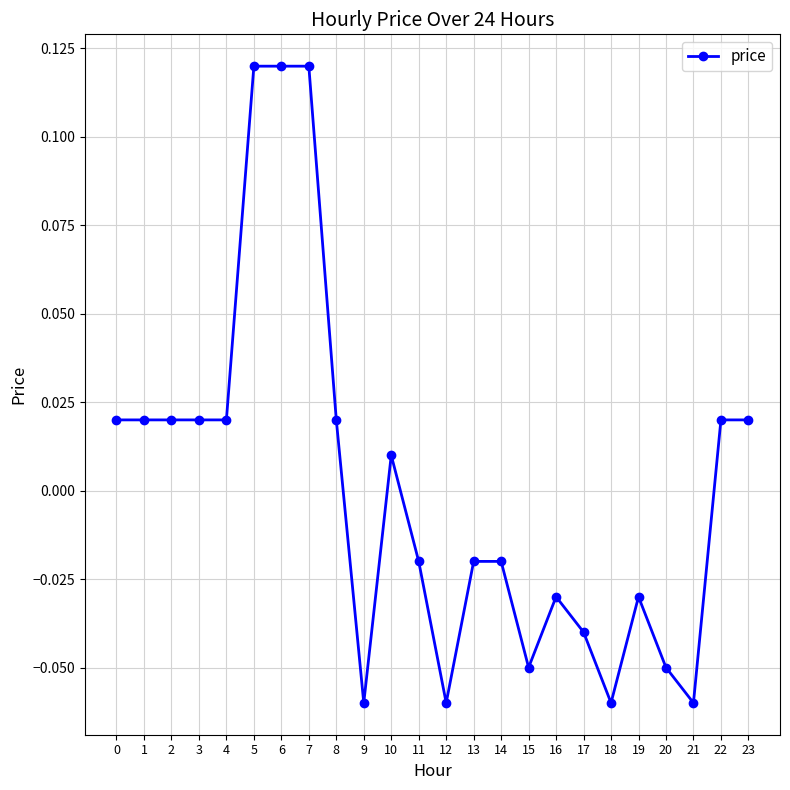

Which has a higher value, 13 or 20?

13